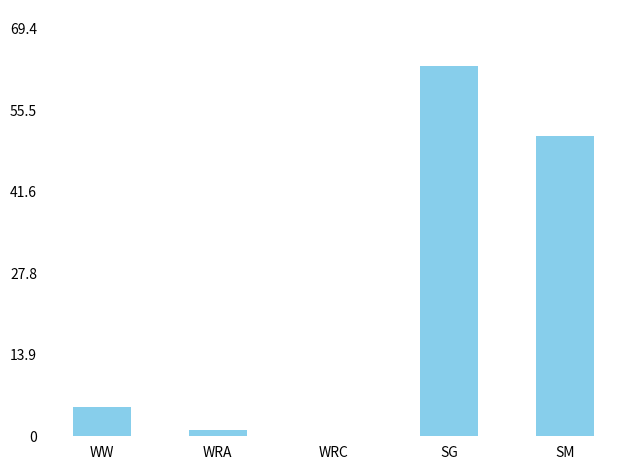

What is the ratio of the value at WW to the value at WRA?

4.8